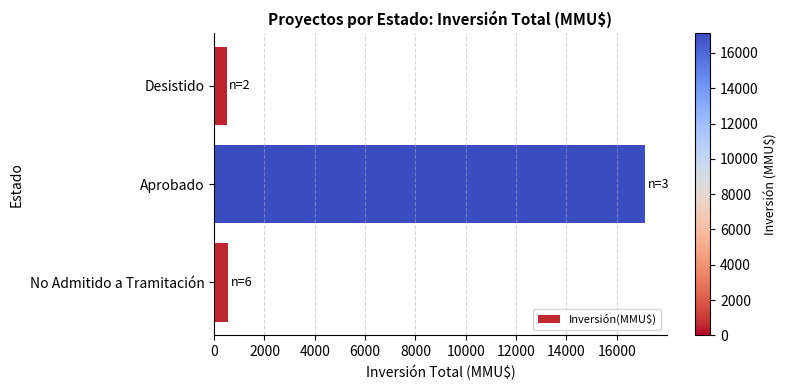

What is the difference between the maximum and second lowest values?

16570